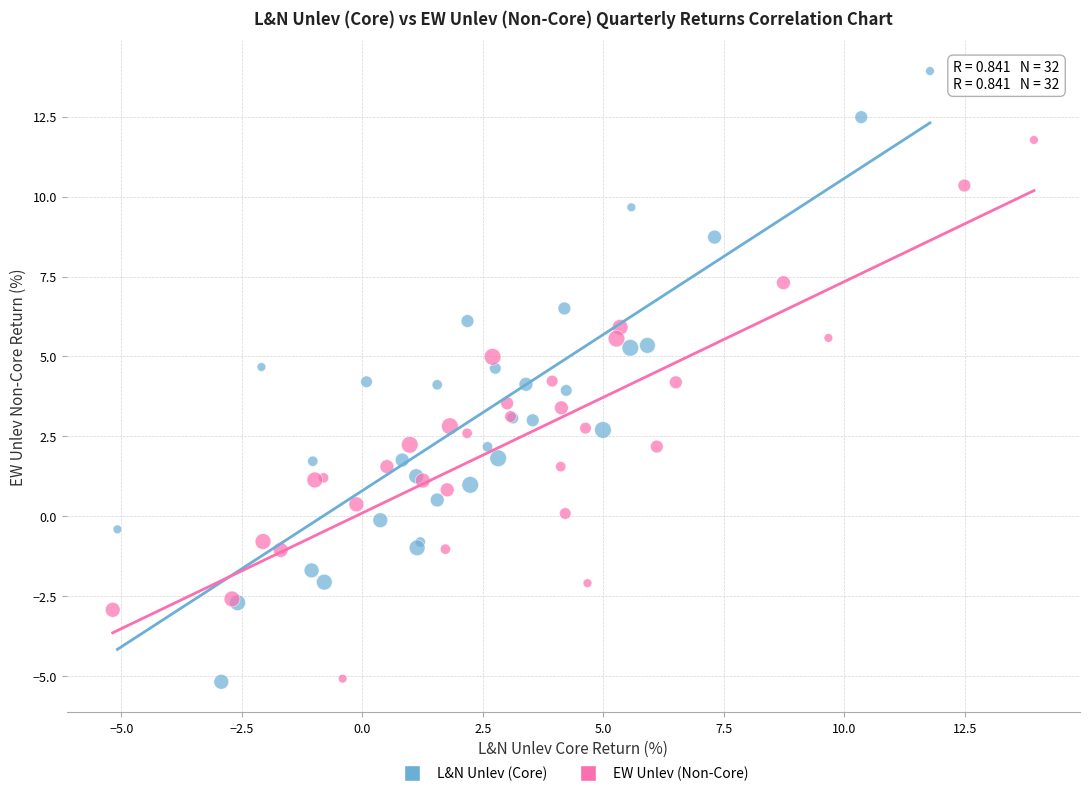

Which series contains the highest Y value?

L&N Unlev (Core)